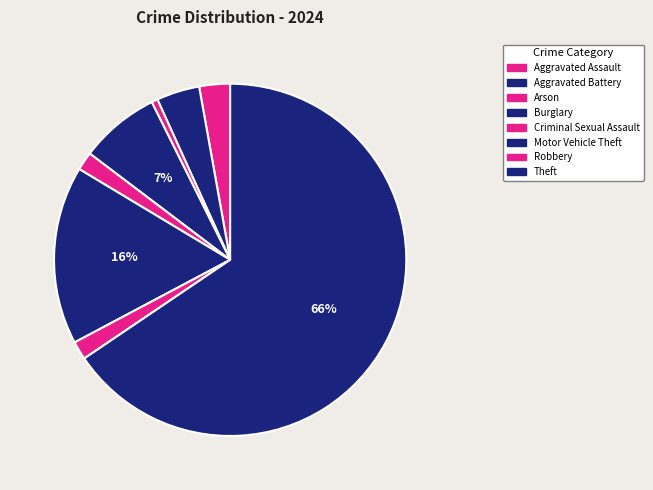

The Burglary slice represents 7% of the pie. True or false?

True